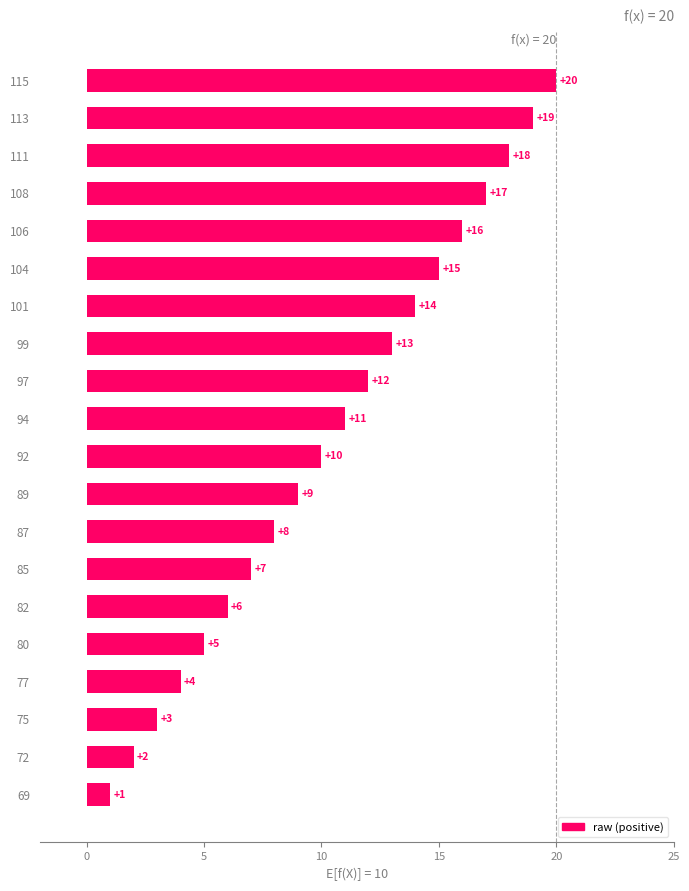

What is the sum of the values at 85 and 72?

9